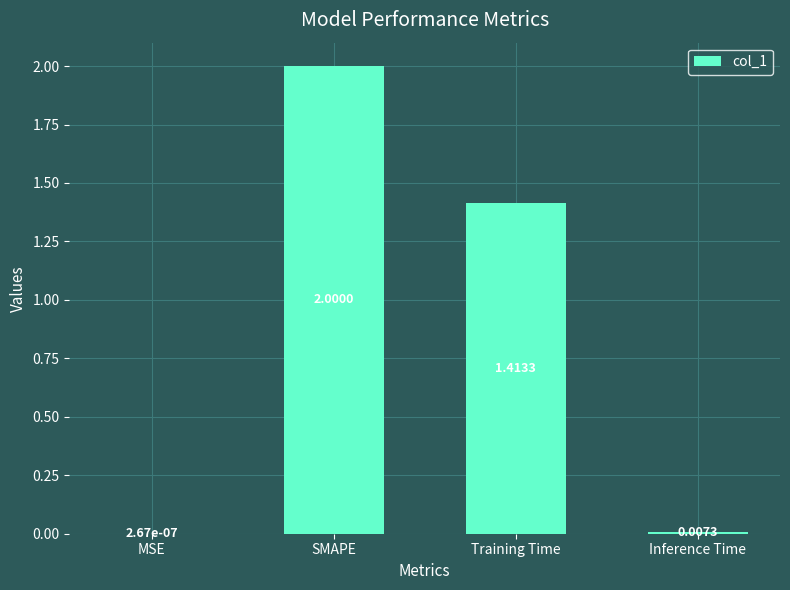

Are the bars horizontal?

No